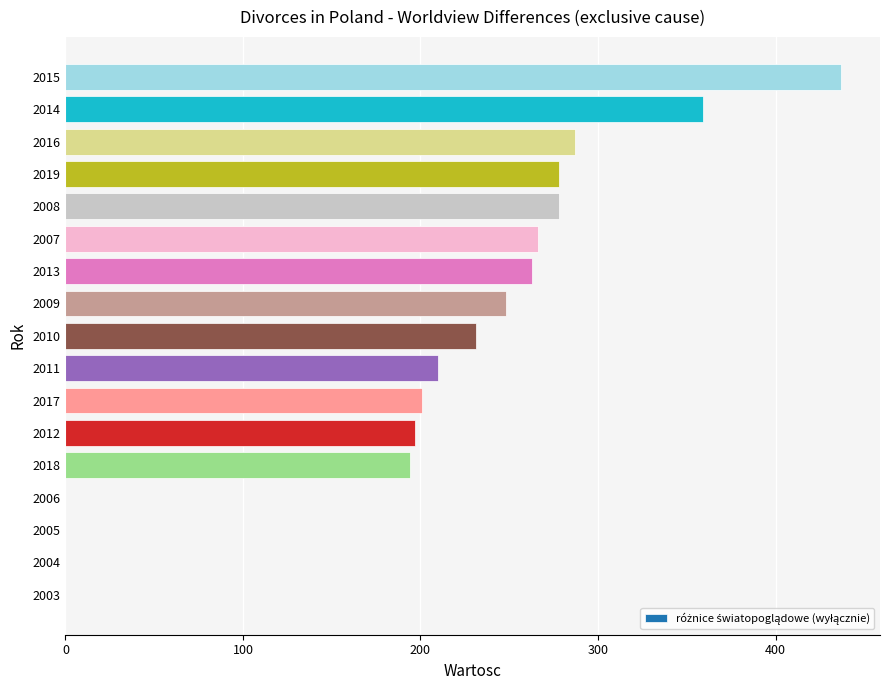

The value at 2014 is 250. True or false?

False